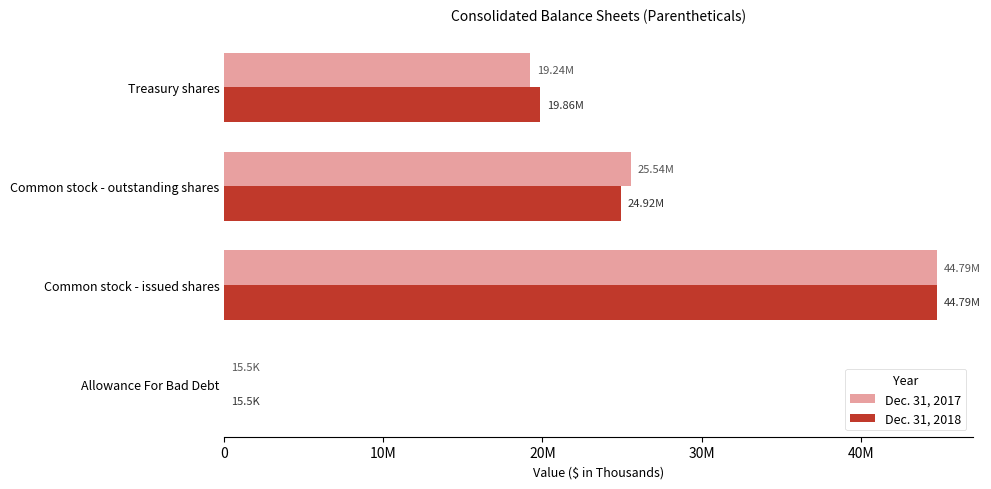

What are all the series names shown in the legend?

Dec. 31, 2017, Dec. 31, 2018